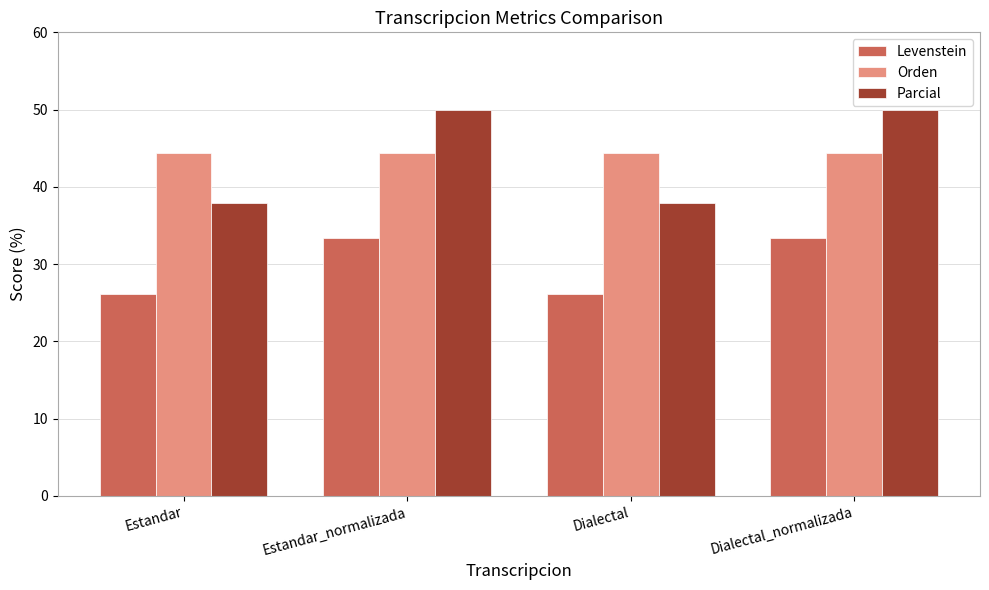

The value of Levenstein at Estandar_normalizada is 21.4. True or false?

False